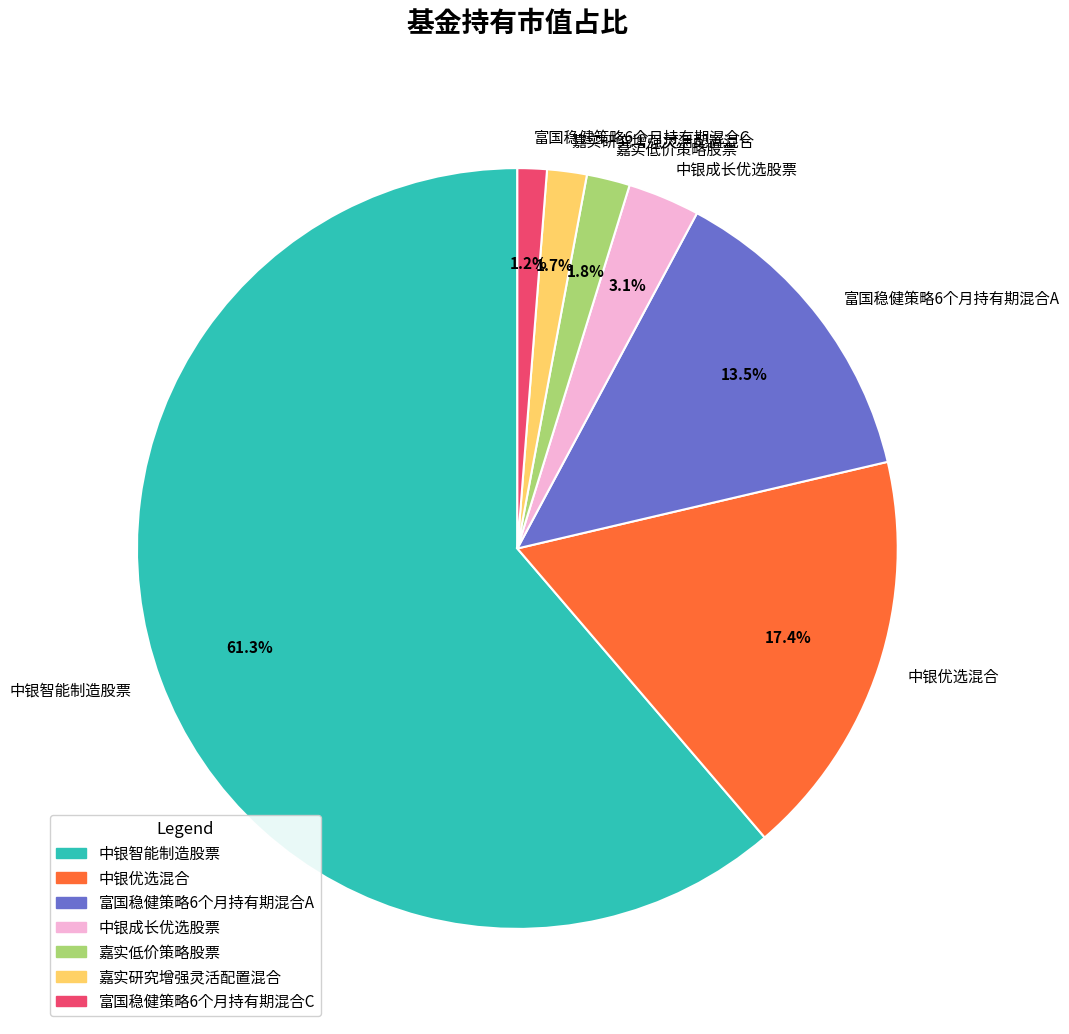

To the nearest percent, what is the combined percentage of 富国稳健策略6个月持有期混合C and 嘉实低价策略股票?

3%